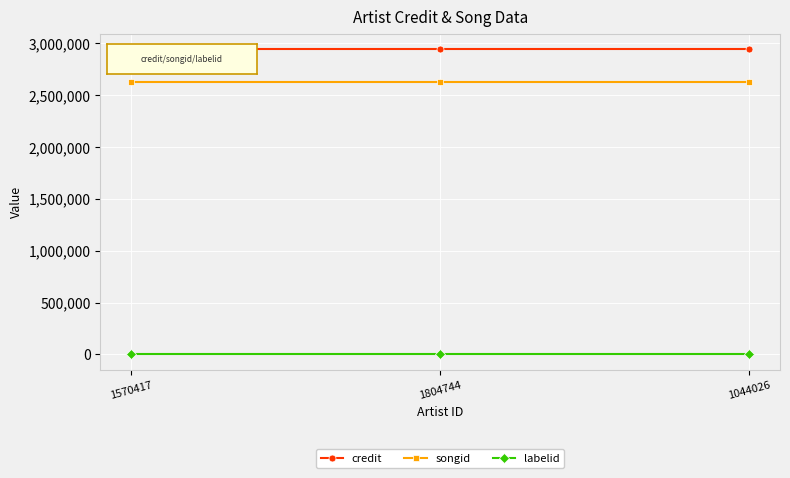

Is it true that credit equals 2944992 at 1804744?

True